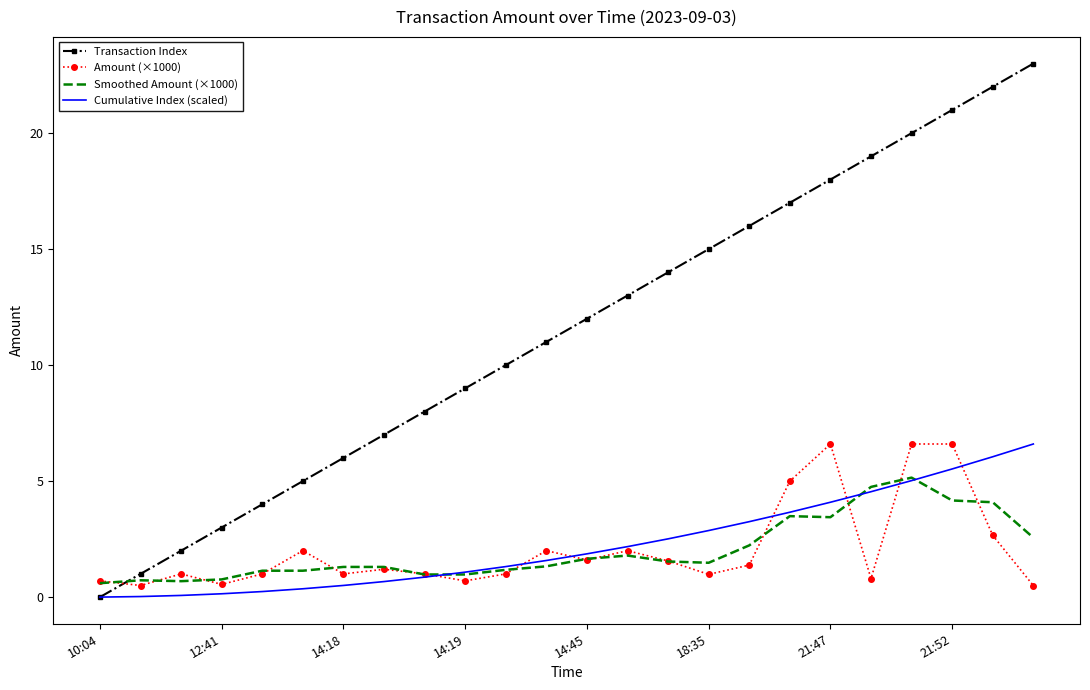

What is the maximum value shown in the chart?

23.0